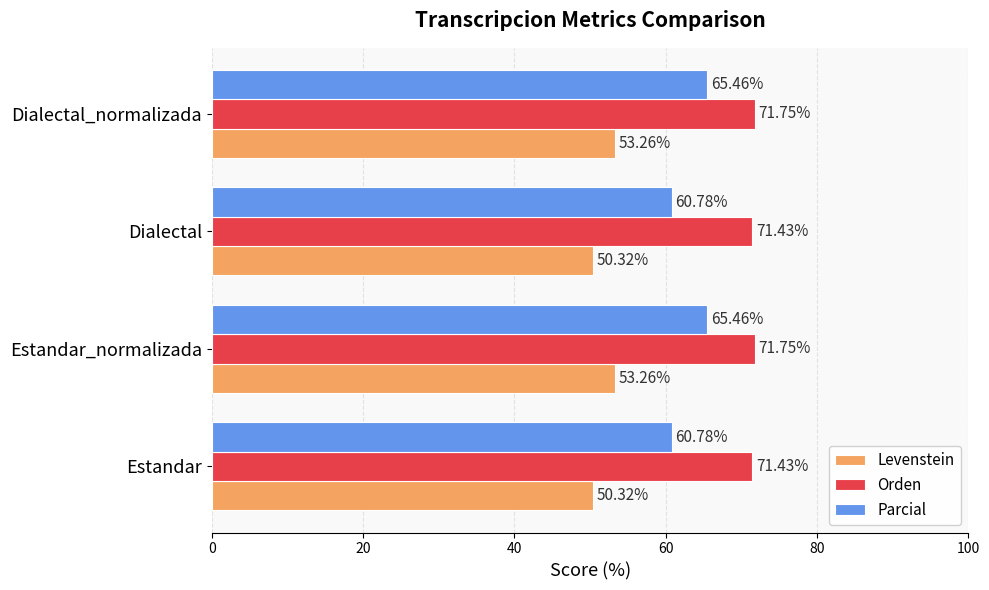

What is the spread (max minus min) of values at Estandar?

21.1